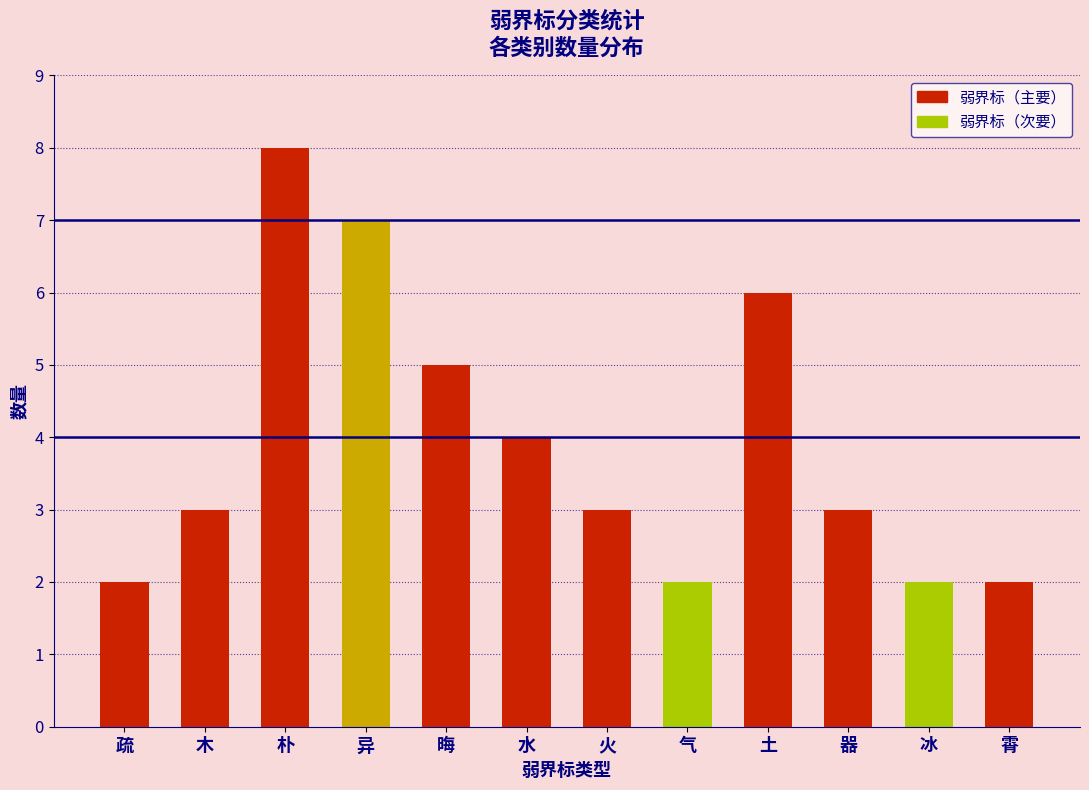

What is the difference between the maximum and minimum values?

6